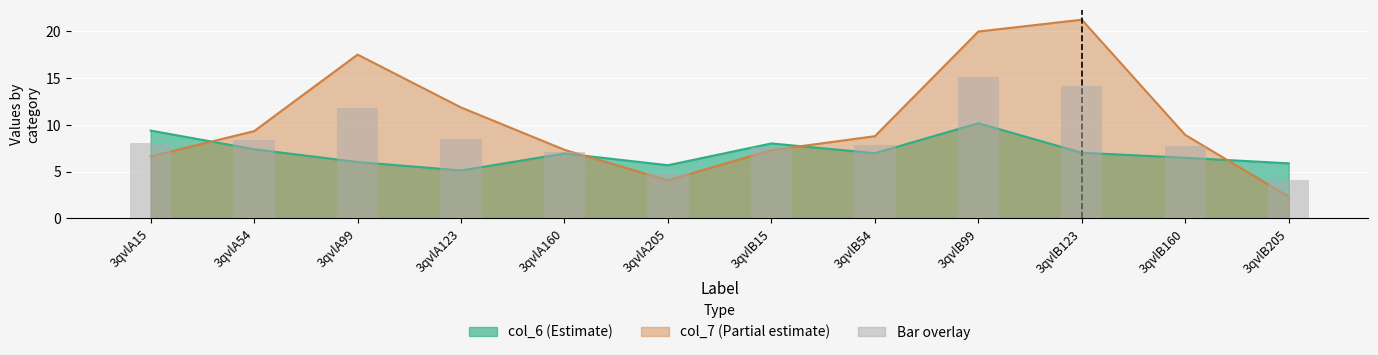

At which label does the data first exceed 8?

3qvlA15